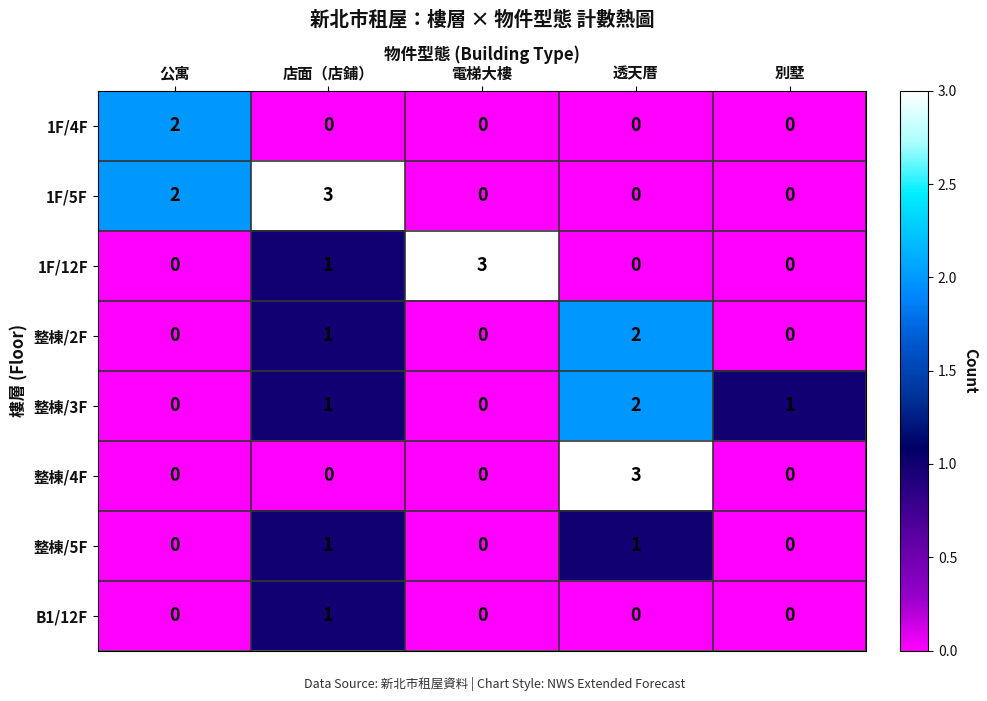

Which series changed the most between 公寓 and 店面（店鋪）?

1F/4F